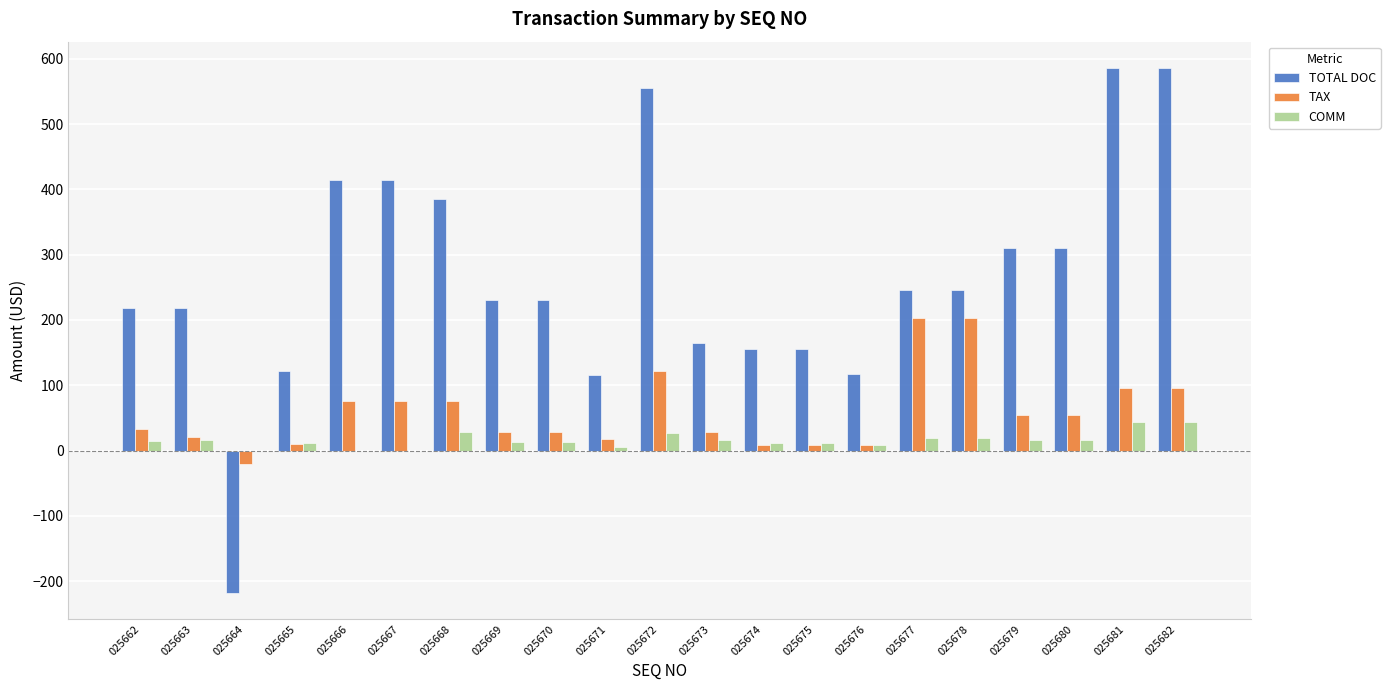

What are all the series names shown in the legend?

TOTAL DOC, TAX, COMM